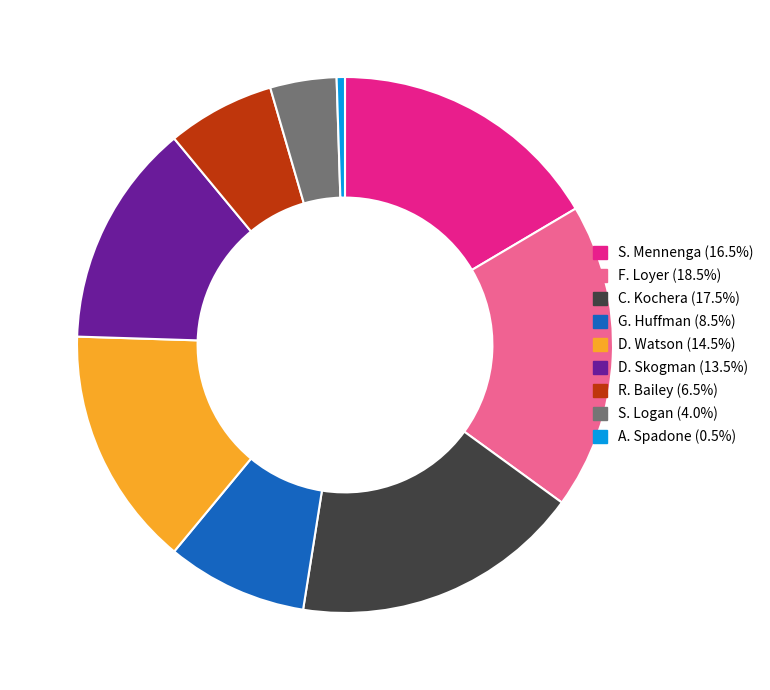

Do A. Spadone (0.5%) and S. Logan (4.0%) together represent more than half of the pie?

No